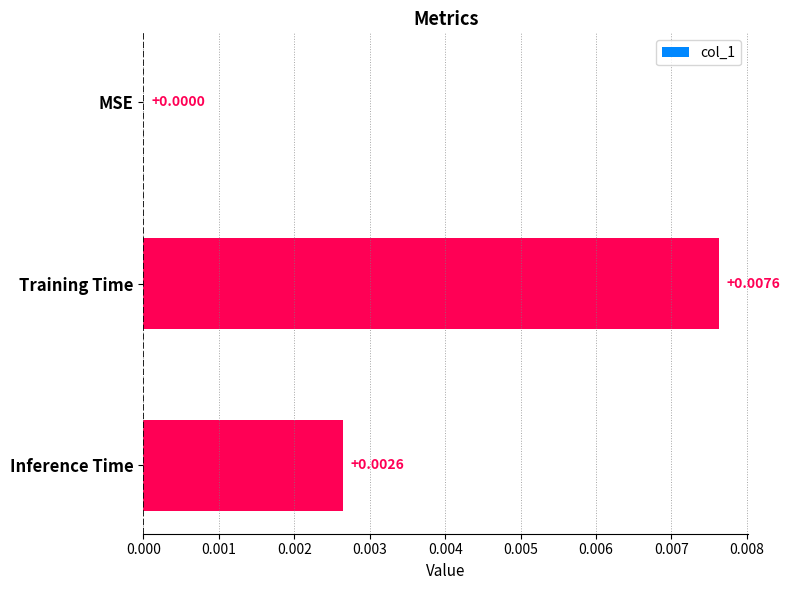

How many positive values are there?

2